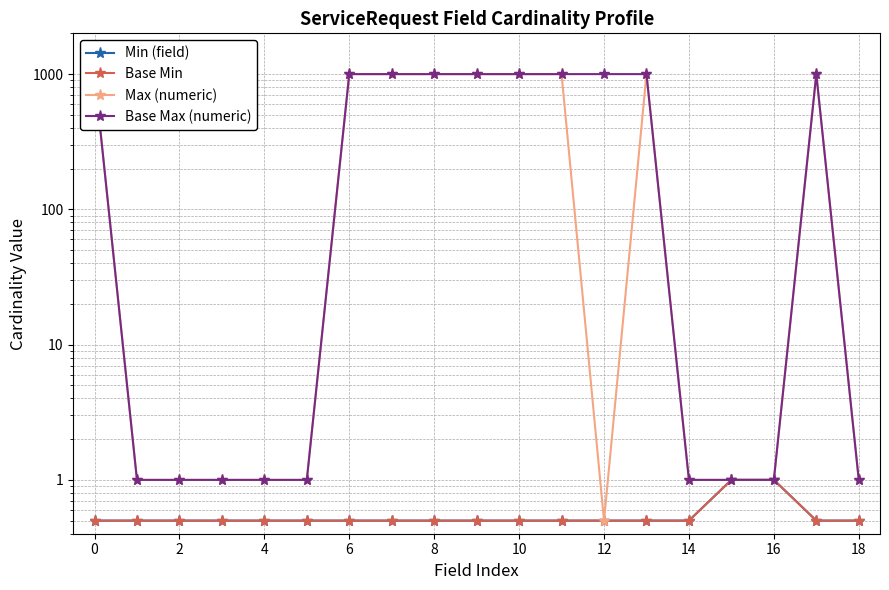

The value of Min (field) at 4 is 0.8. True or false?

False